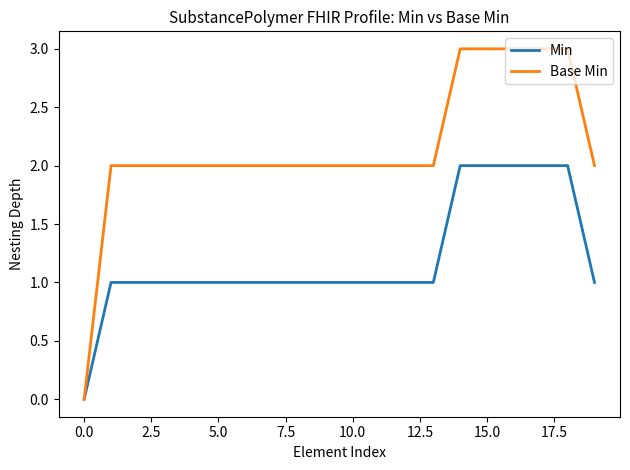

Which series has the widest spread of values?

Base Min